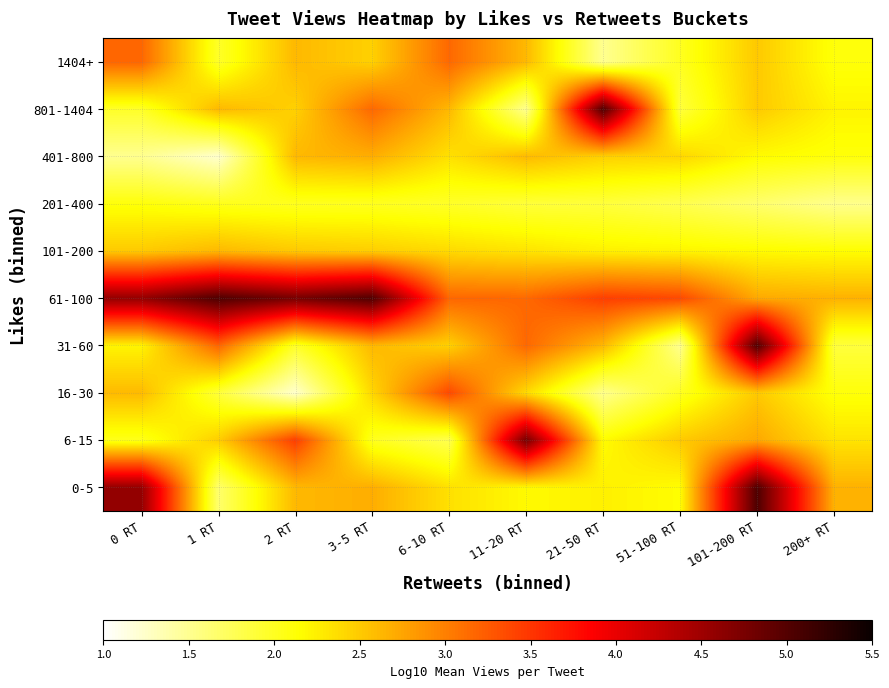

What is the total value across all series at 101-200 RT?

29.0